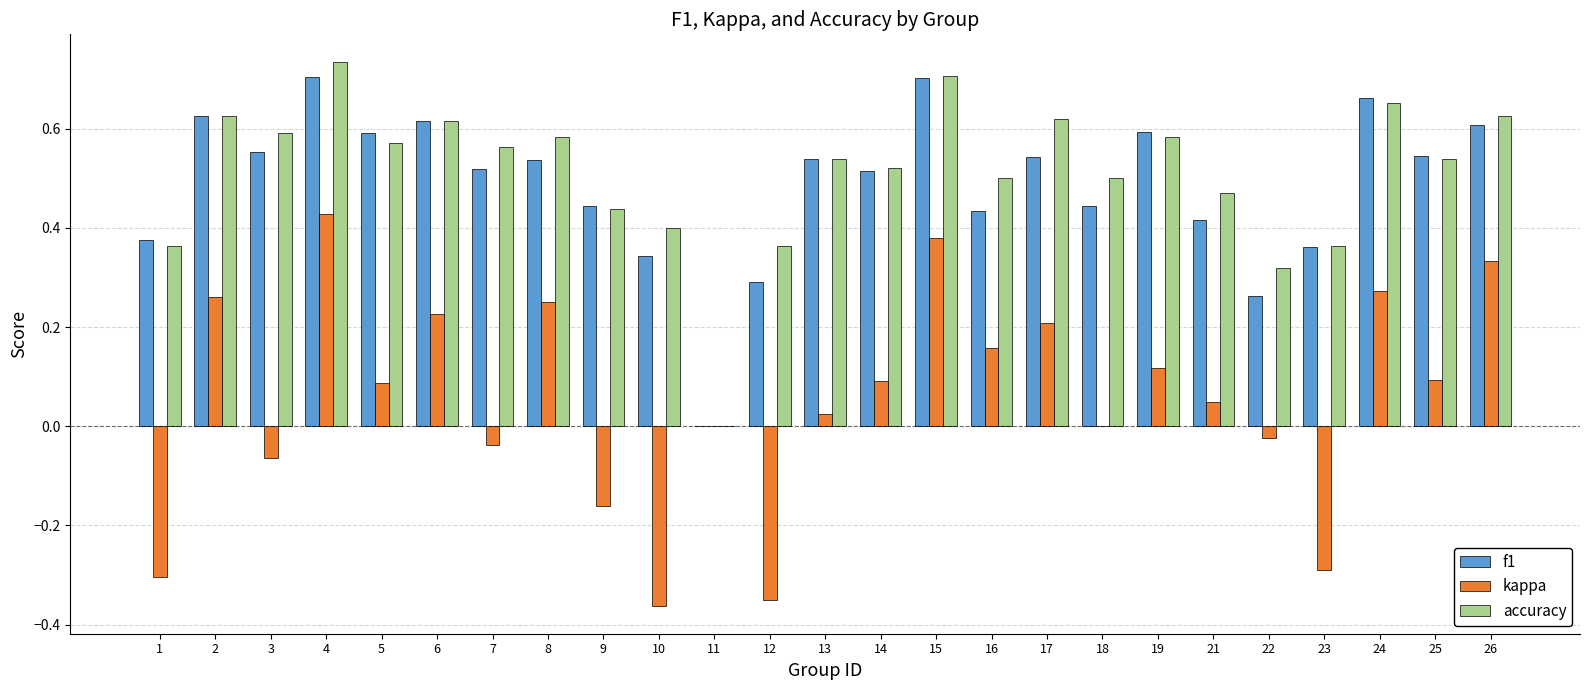

Which label corresponds to the largest value in the chart?

4